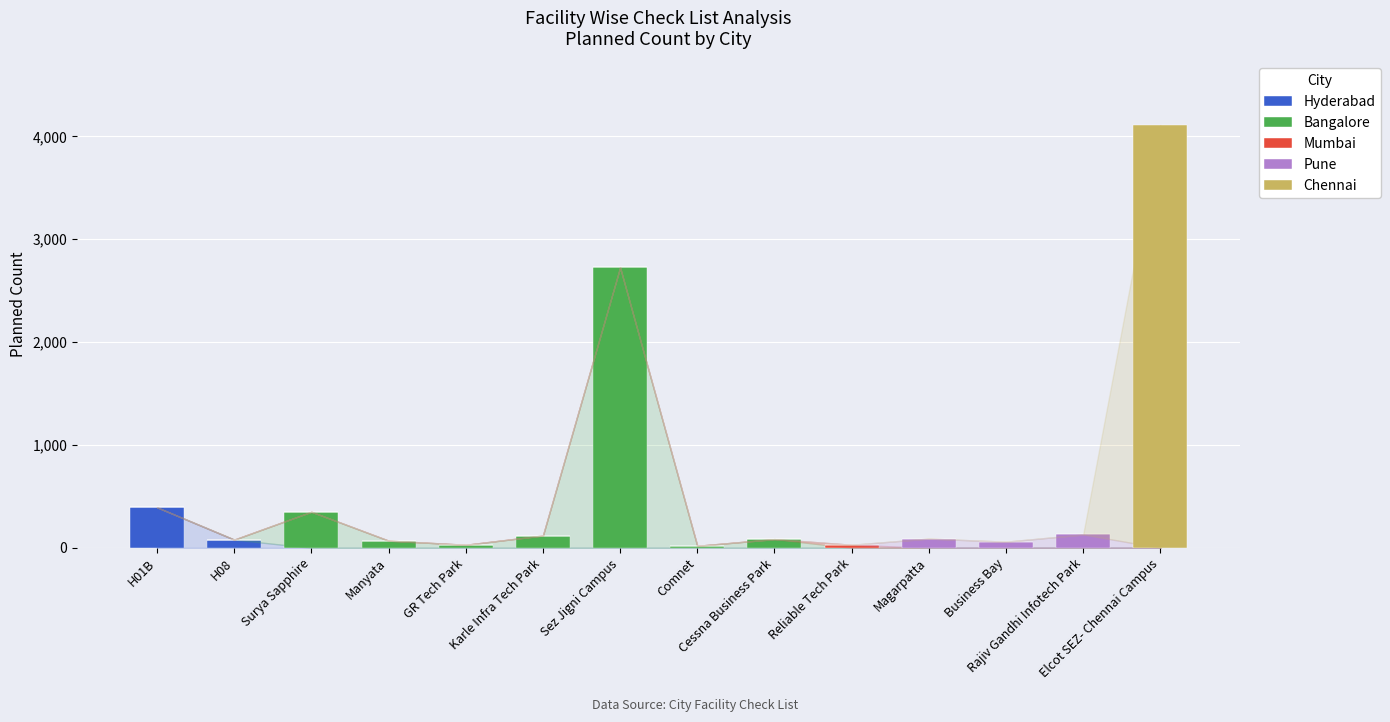

What is the maximum value for Hyderabad?

394